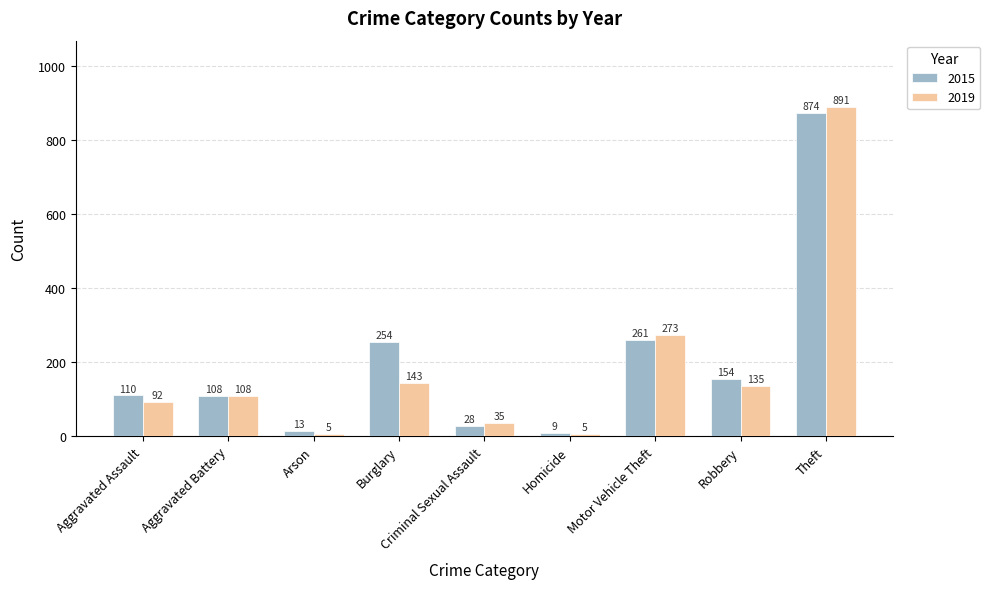

At which category is the sum across all series the highest?

Theft